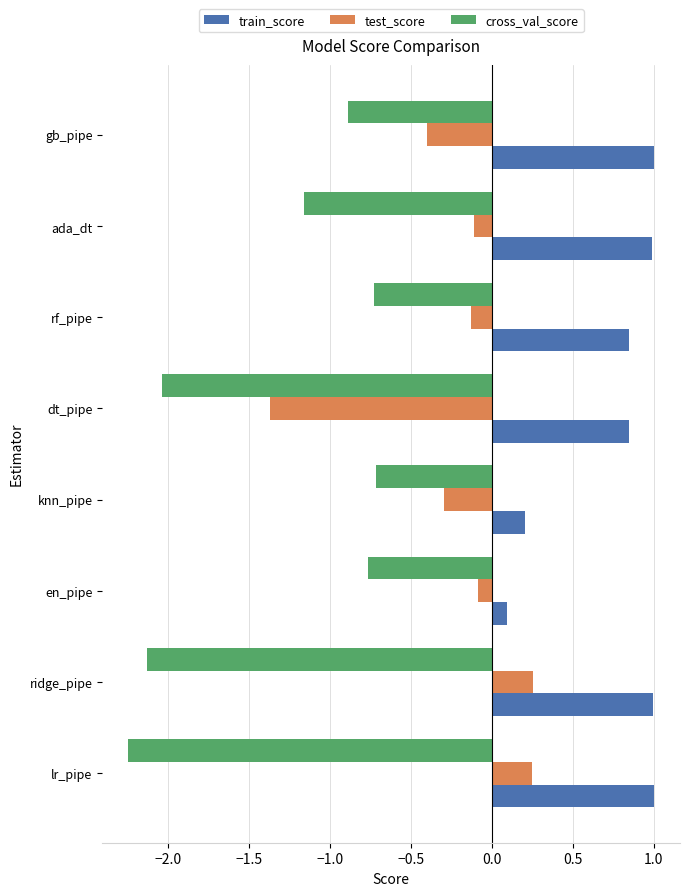

What is the difference between the maximum and minimum values in the test_score series?

1.6